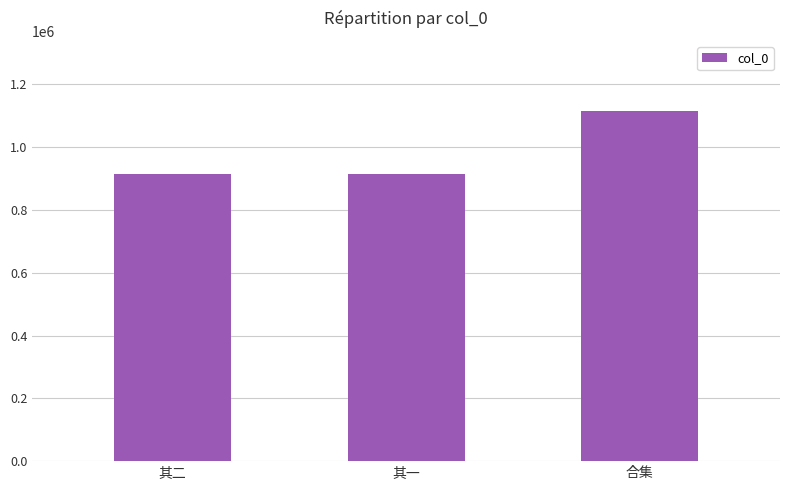

True or false: the data shows 1602660 at 合集.

False